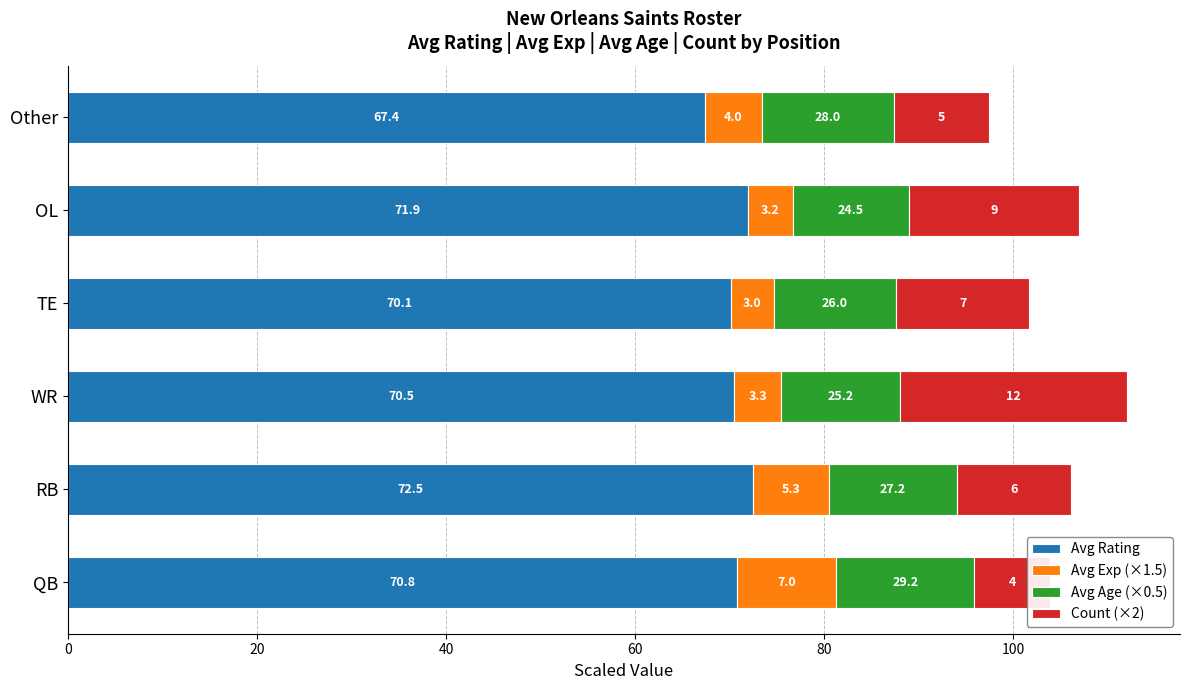

Which series changed the most between RB and OL?

Count (×2)